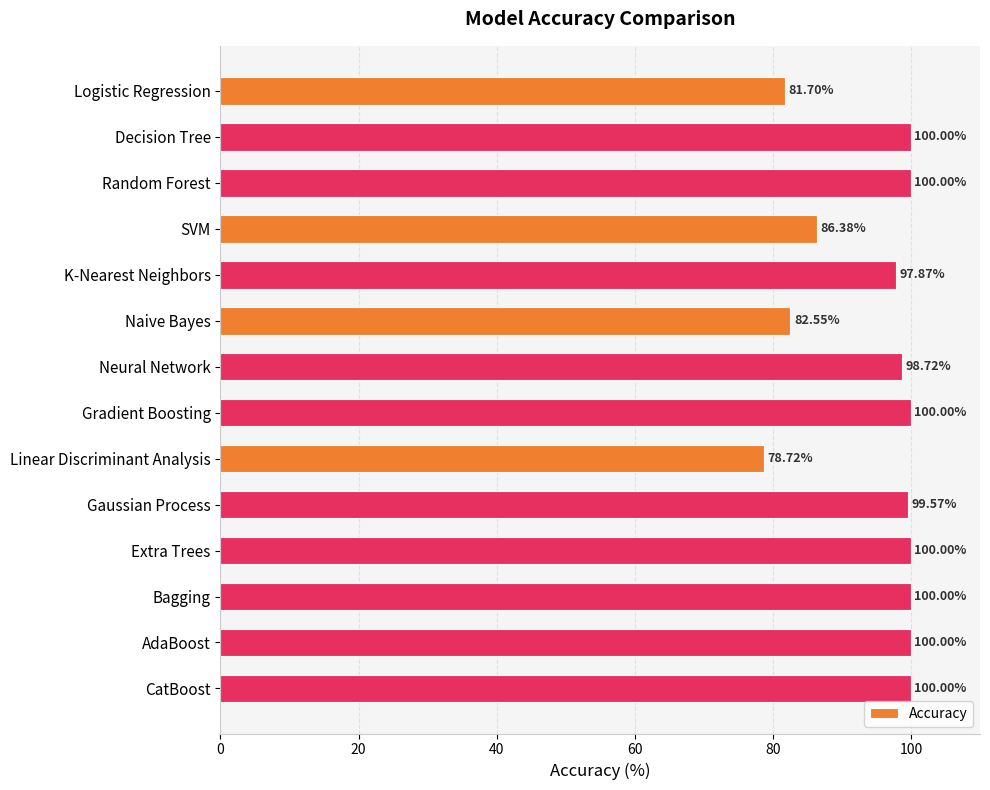

What is the difference between the maximum and minimum values?

21.3